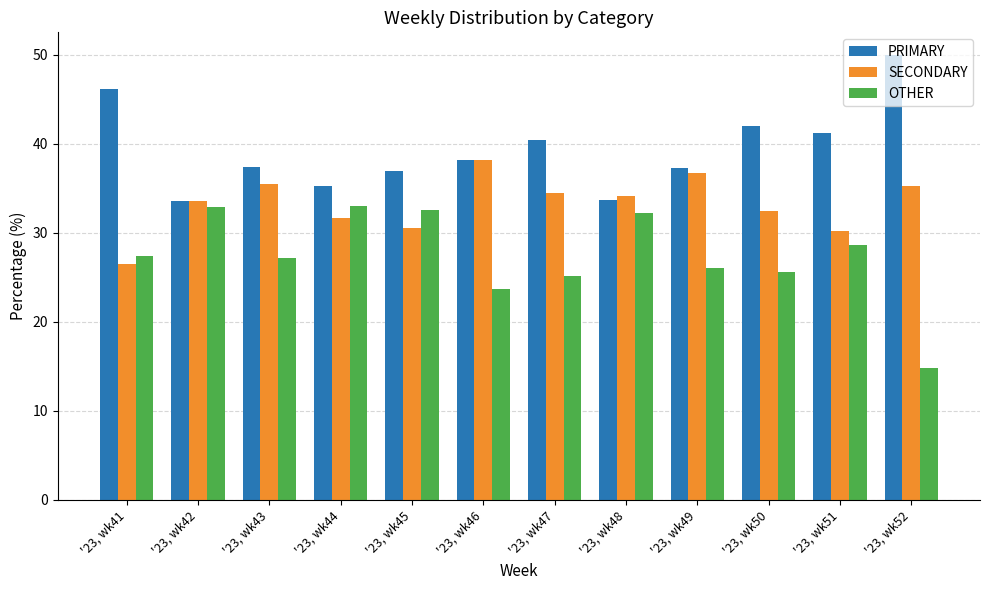

What is the value of the PRIMARY bar at the 2nd from the left?

33.5